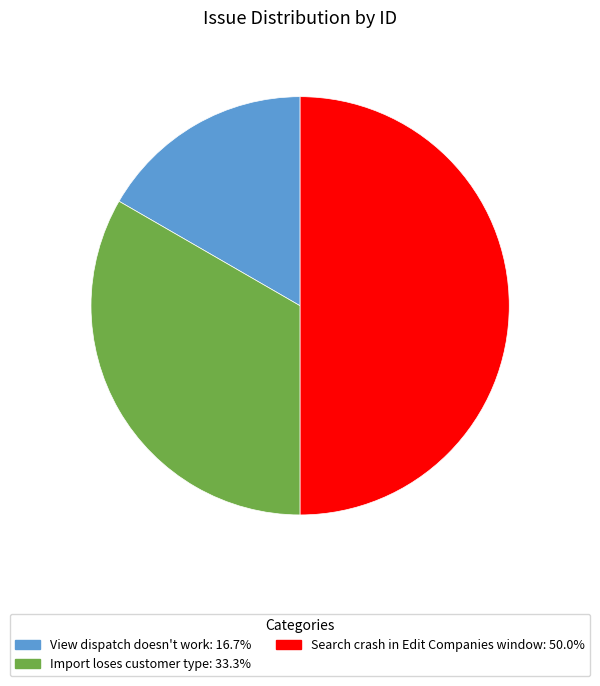

How many slices are in this pie chart?

3